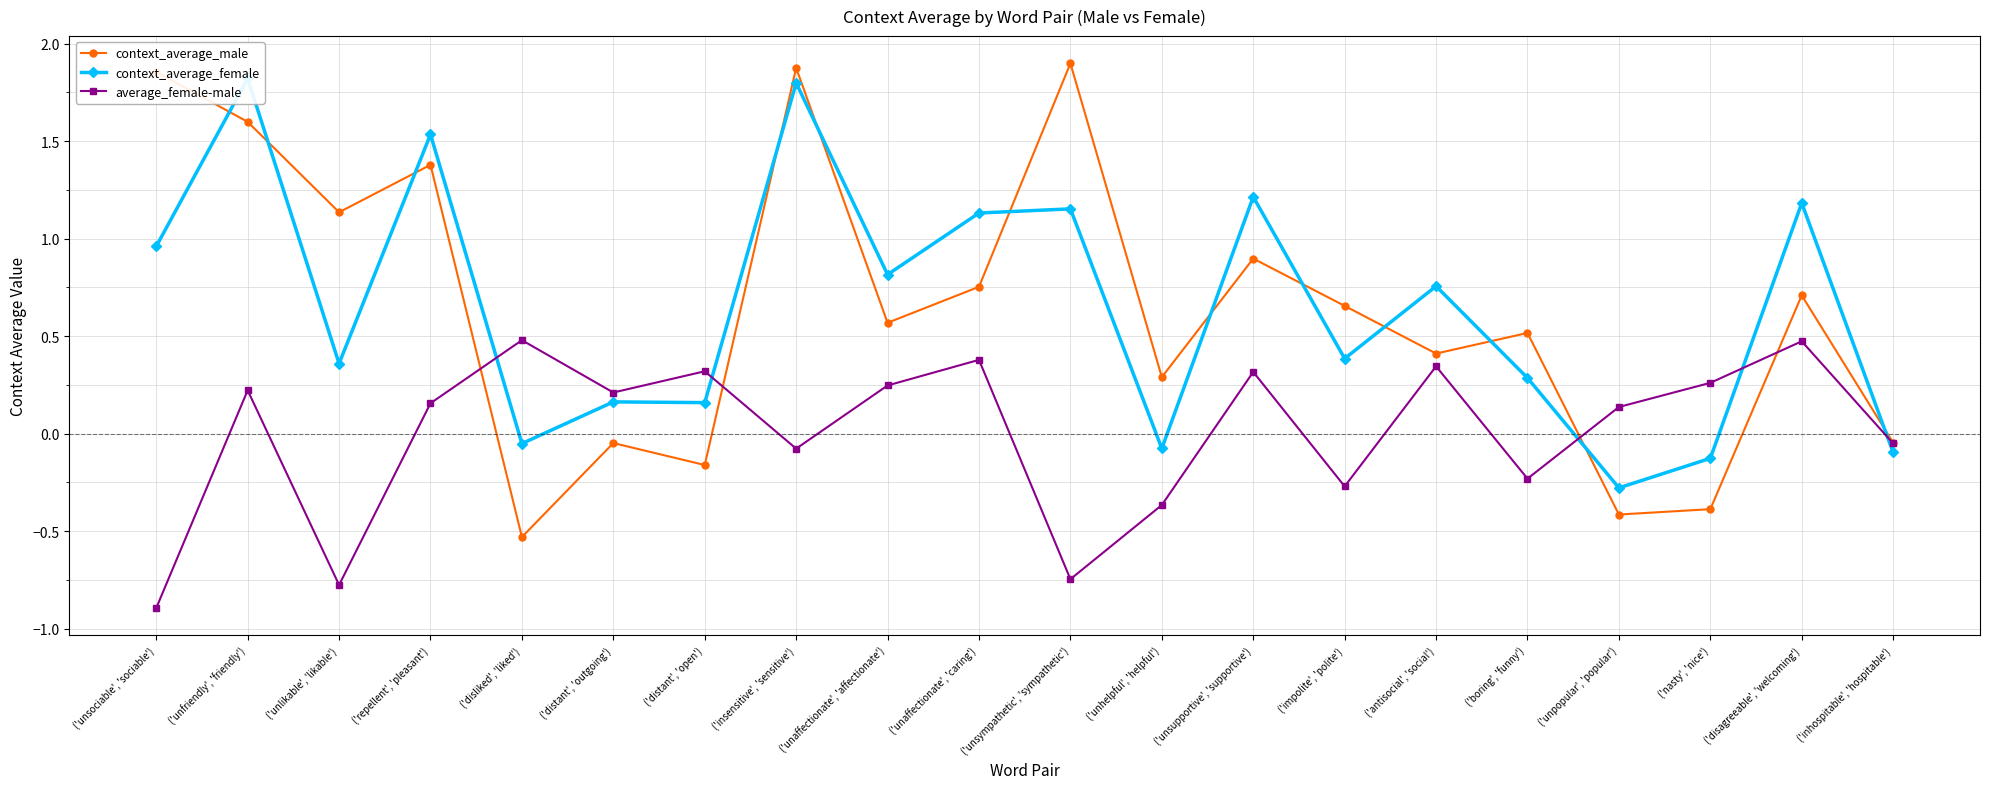

Rank the categories by average_female-male value from lowest to highest.

('unsociable', 'sociable'), ('unlikable', 'likable'), ('unsympathetic', 'sympathetic'), ('unhelpful', 'helpful'), ('impolite', 'polite'), ('boring', 'funny'), ('insensitive', 'sensitive'), ('inhospitable', 'hospitable'), ('unpopular', 'popular'), ('repellent', 'pleasant'), ('distant', 'outgoing'), ('unfriendly', 'friendly'), ('unaffectionate', 'affectionate'), ('nasty', 'nice'), ('unsupportive', 'supportive'), ('distant', 'open'), ('antisocial', 'social'), ('unaffectionate', 'caring'), ('disagreeable', 'welcoming'), ('disliked', 'liked')